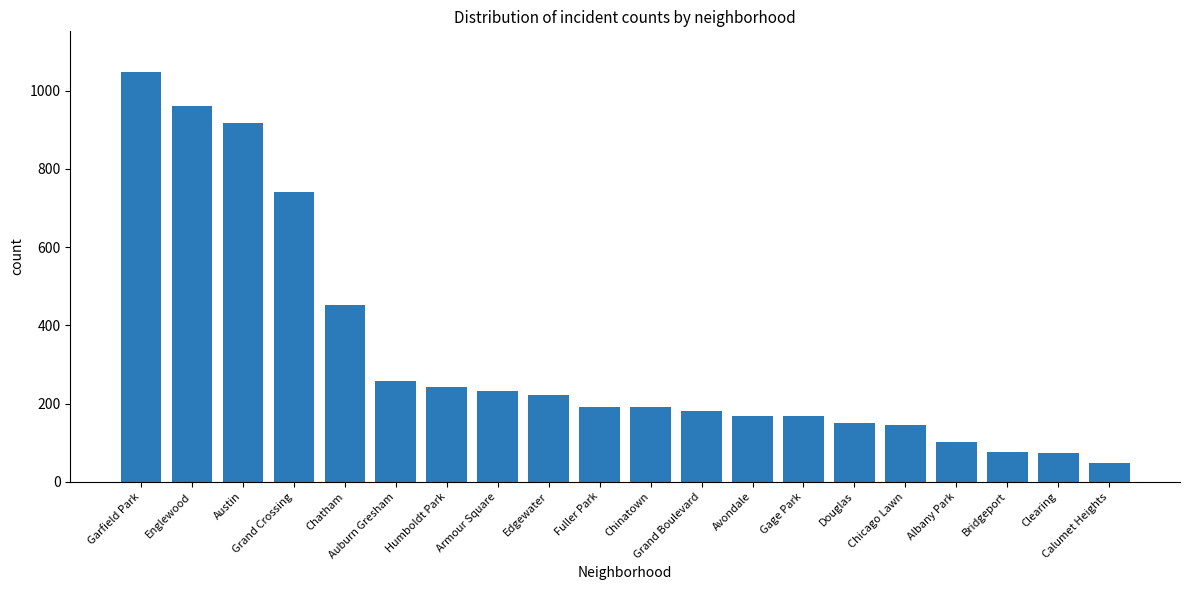

The chart shows a value of 88 at Gage Park. True or false?

False